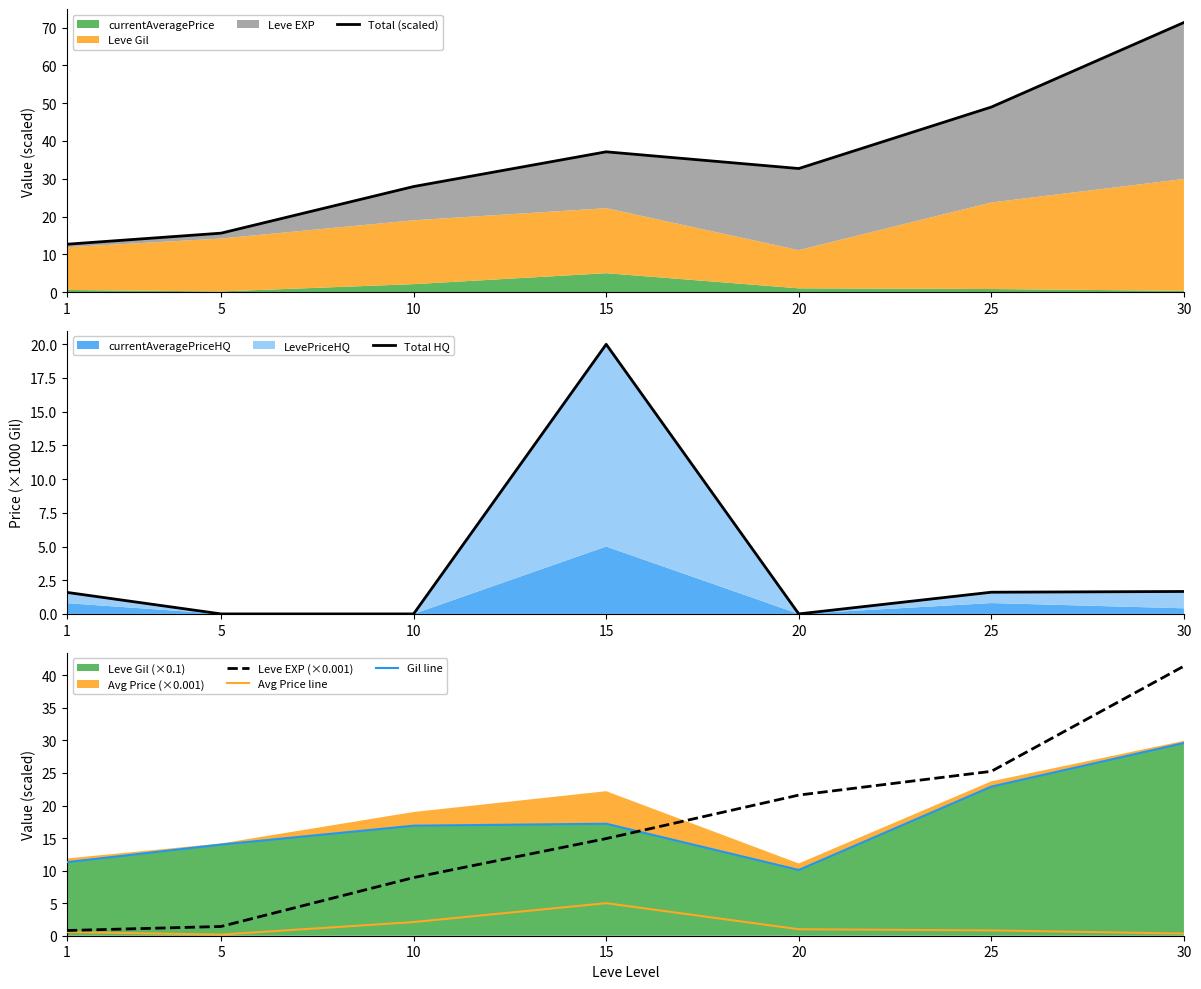

Rank the series at 5 from lowest to highest value.

Total HQ, Avg Price line, Leve EXP (×0.001), Gil line, Total (scaled)